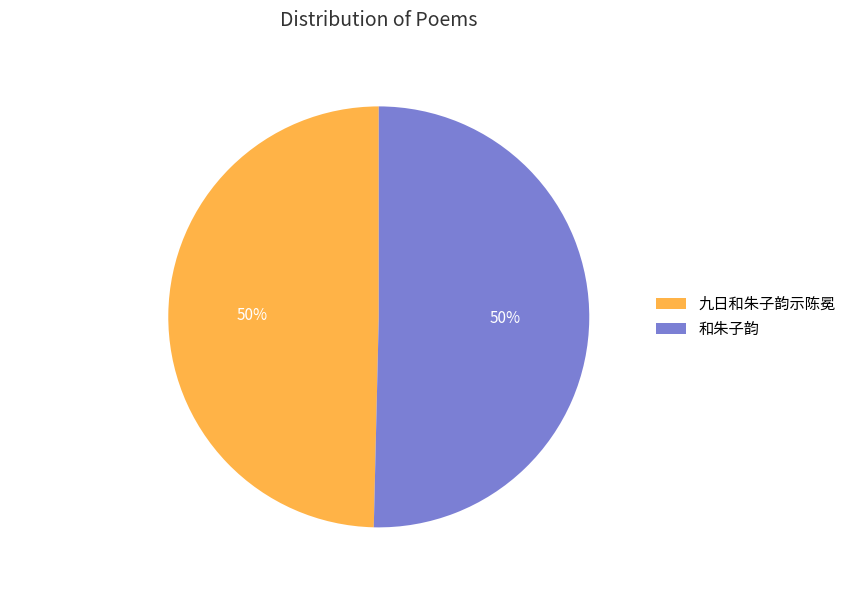

To the nearest percent, what percentage of the pie is 和朱子韵?

50%